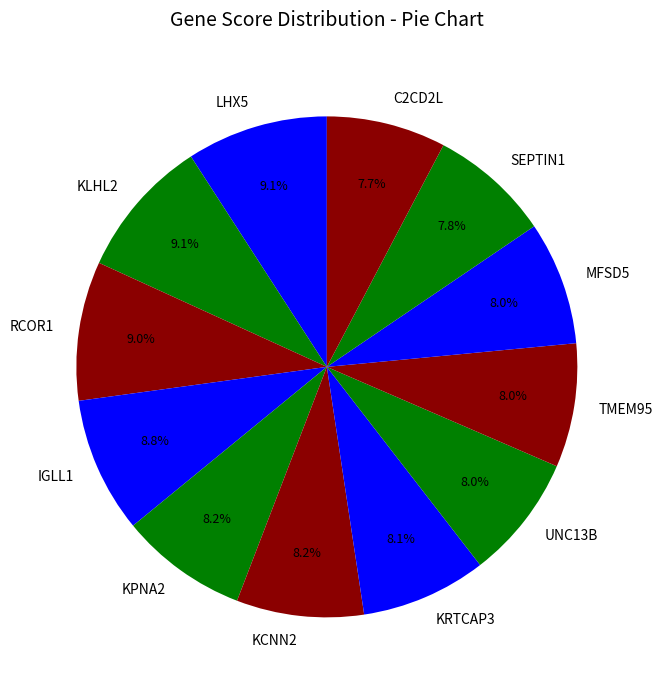

Which has a higher value, KLHL2 or KPNA2?

KLHL2